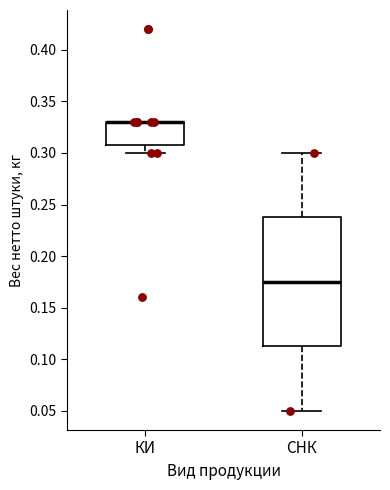

Where is the lower edge of the box for КИ on the y-axis? The values are not printed on the chart, so give them approximately, as read against the axis.

0.310